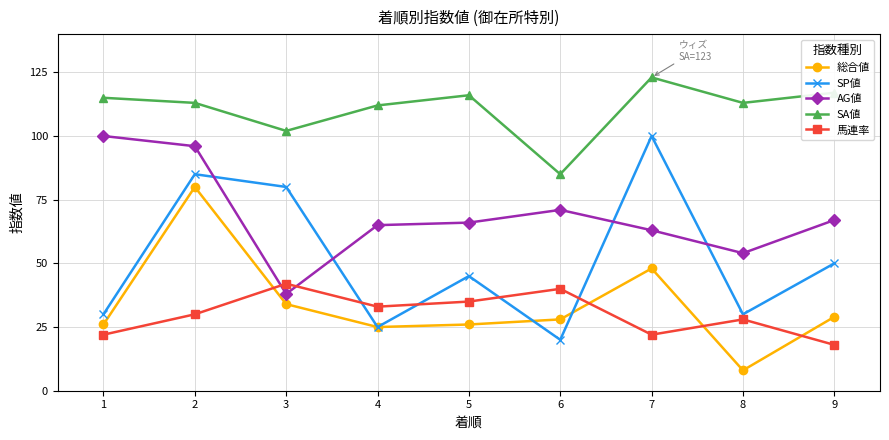

Rank the series at 9 from lowest to highest value.

馬連率, 総合値, SP値, AG値, SA値